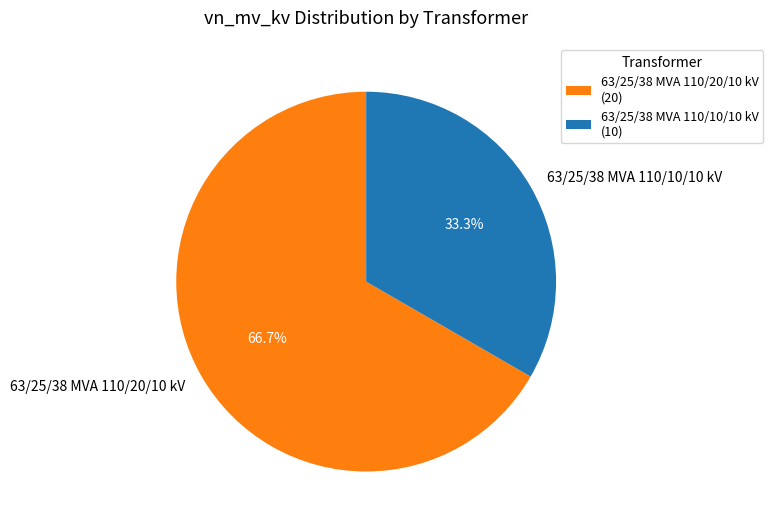

What is the largest slice in the pie chart?

63/25/38 MVA 110/20/10 kV